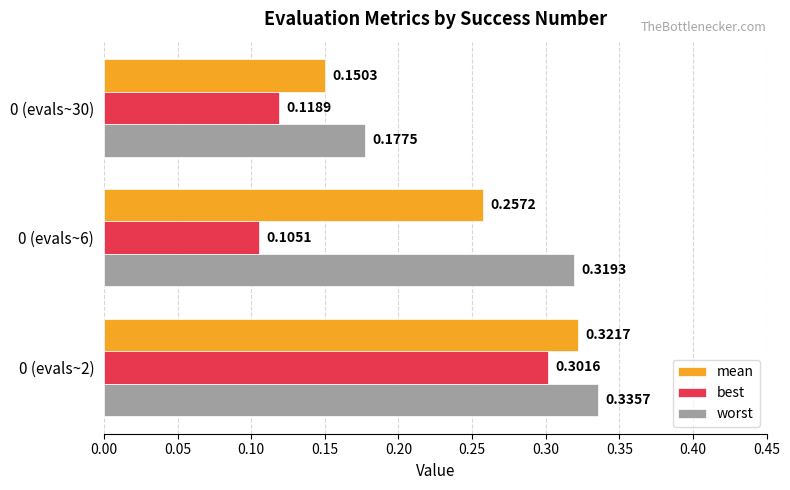

Which series changed the most between 0 (evals~2) and 0 (evals~6)?

best